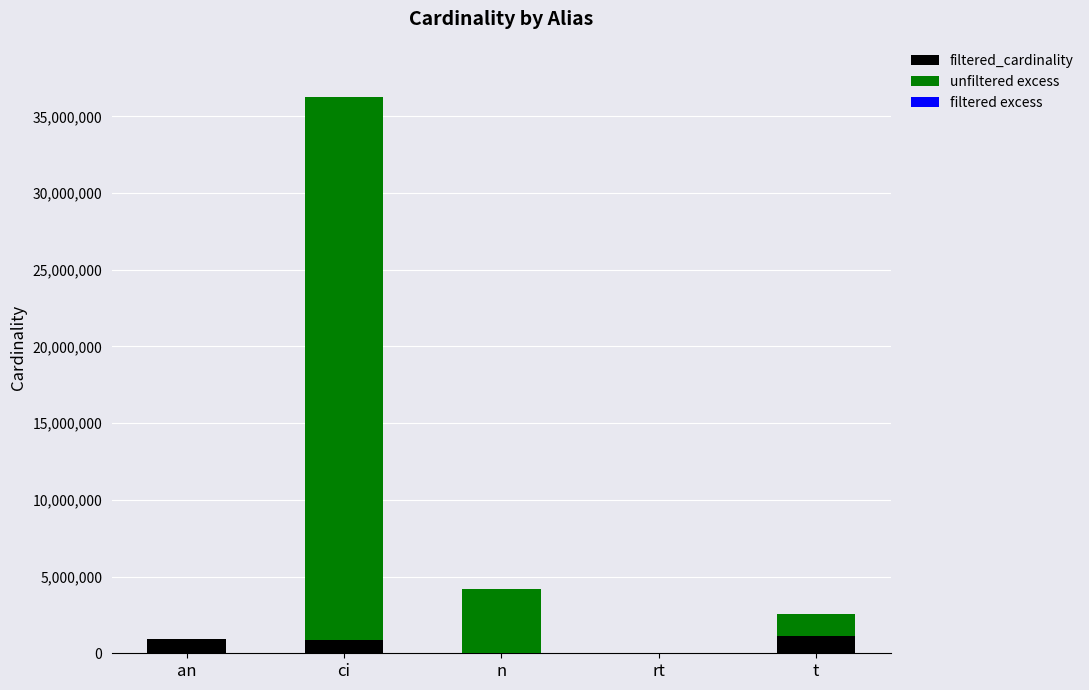

The filtered_cardinality series shows 901343 at an. True or false?

True